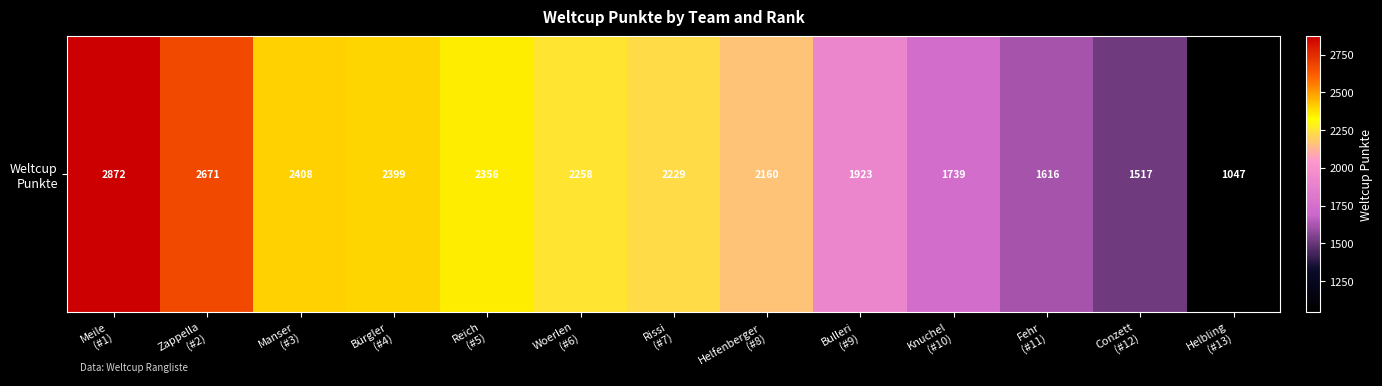

What value does the data have at Helfenberger
(#8)?

2160